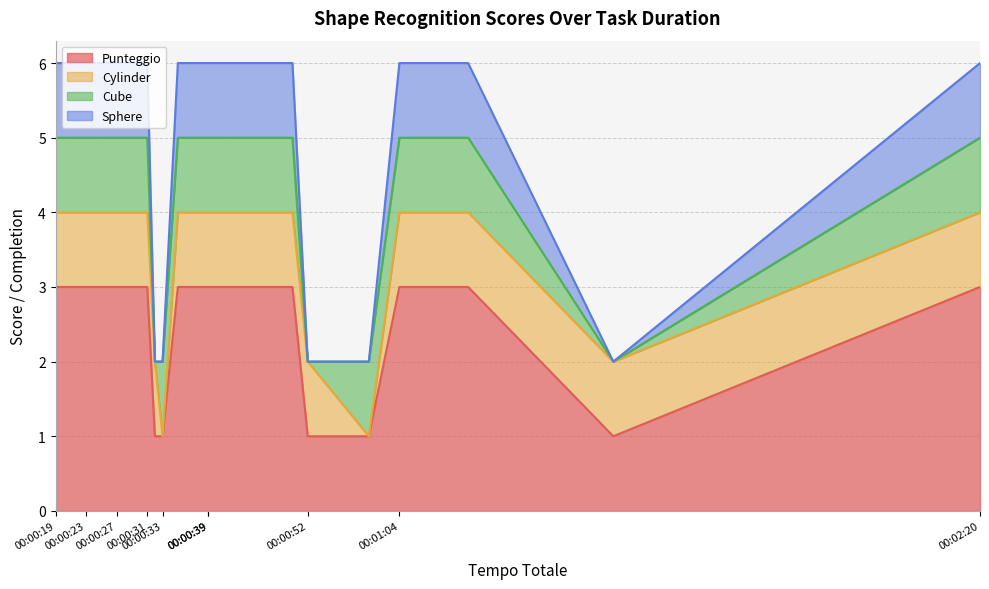

Between 00:00:28 and 00:00:35, which is larger?

00:00:28